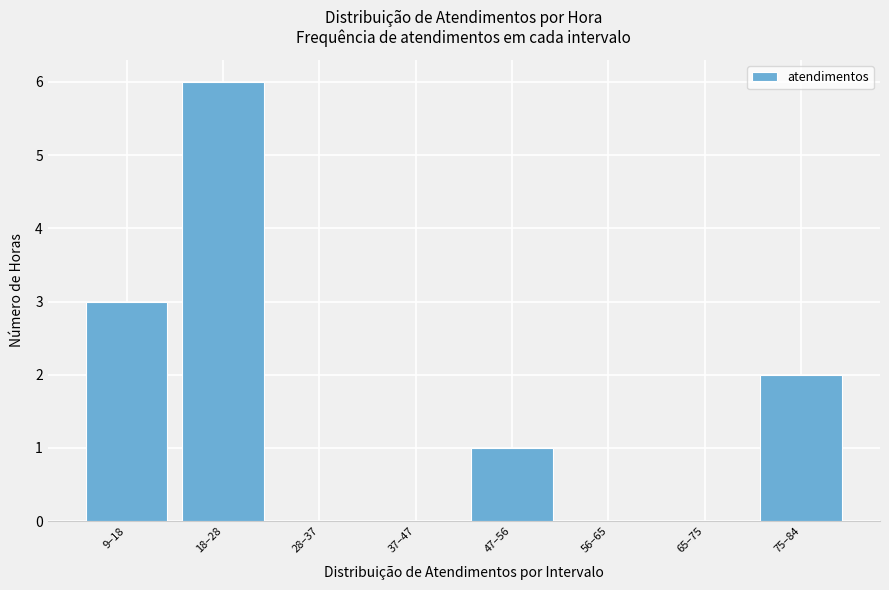

Reading left to right, list all the values displayed in this chart.

9–18=3	18–28=6	28–37=0	37–47=0	47–56=1	56–65=0	65–75=0	75–84=2